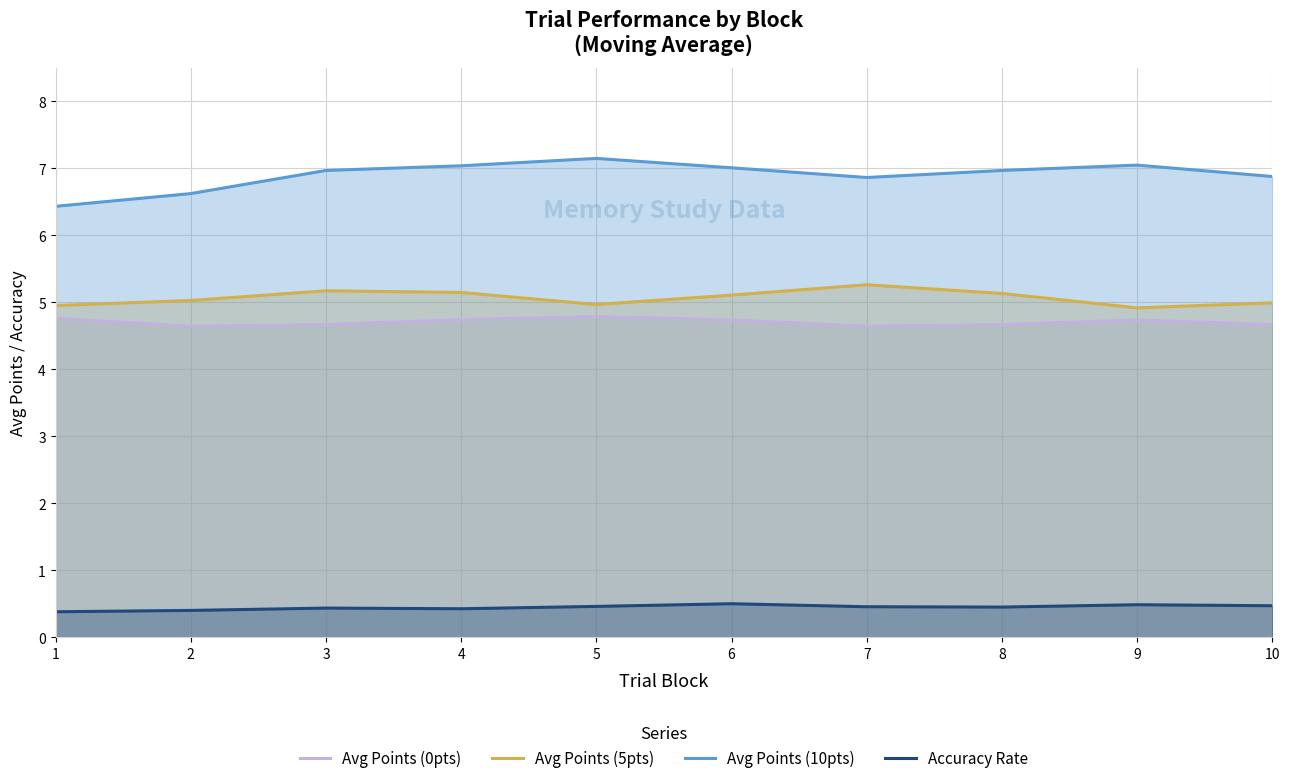

How many lines are shown in the chart?

4